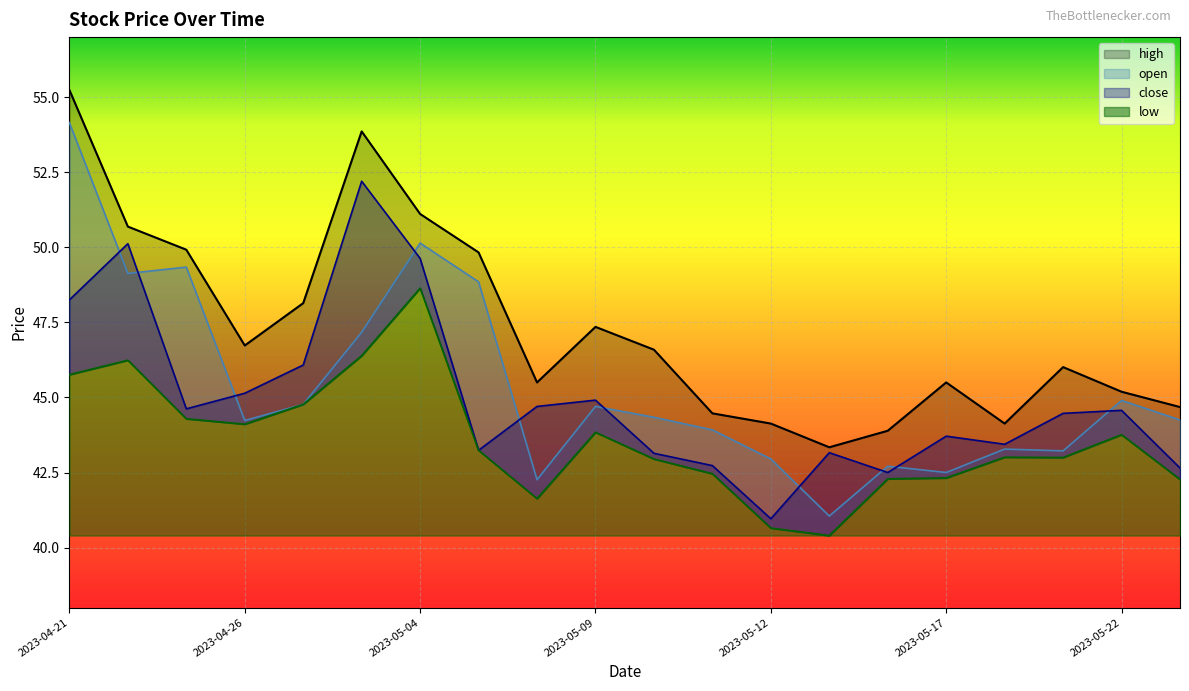

Is the value of open at 2023-05-10 greater than the value of low at 2023-05-12?

Yes